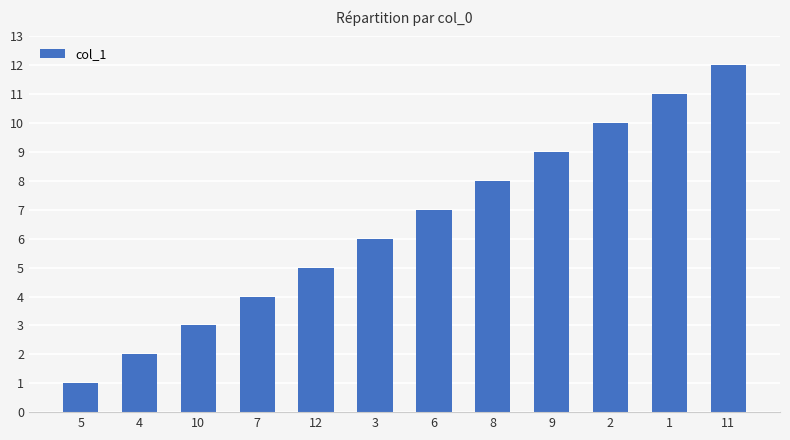

What is the difference between the maximum and minimum values?

11